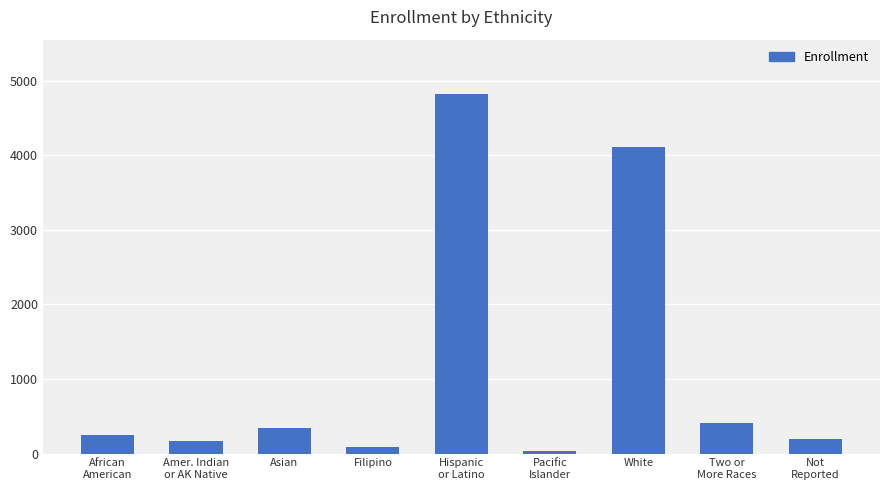

What is the sum of the values at Pacific
Islander and White?

4135